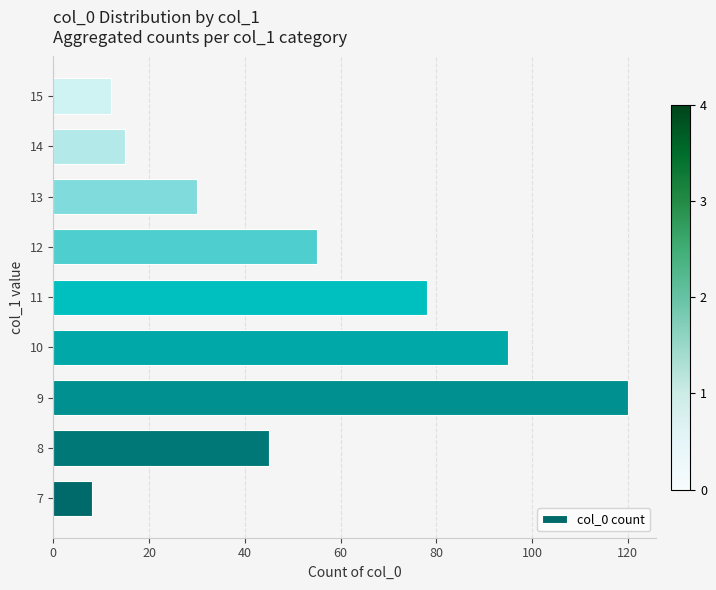

The value at 8 is 21. True or false?

False